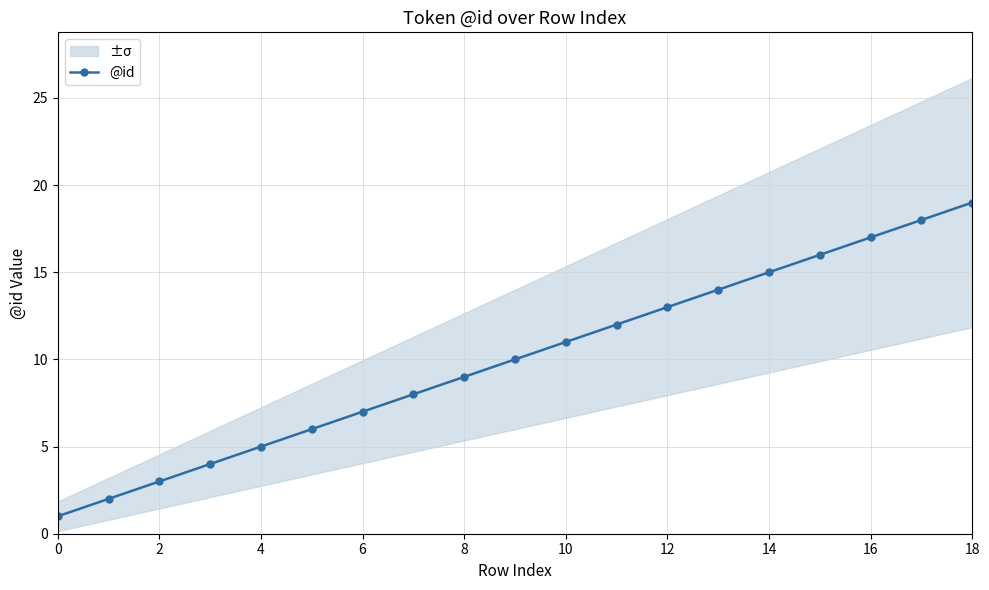

The value of @id at 14 is 6. True or false?

False